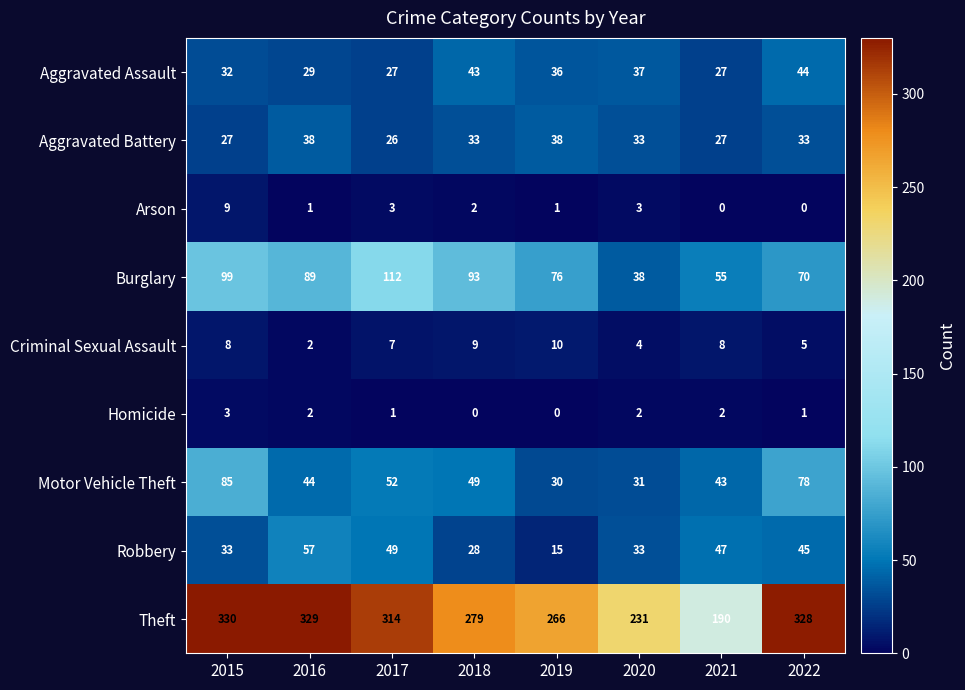

What is the difference between the highest and lowest values at 2017?

313